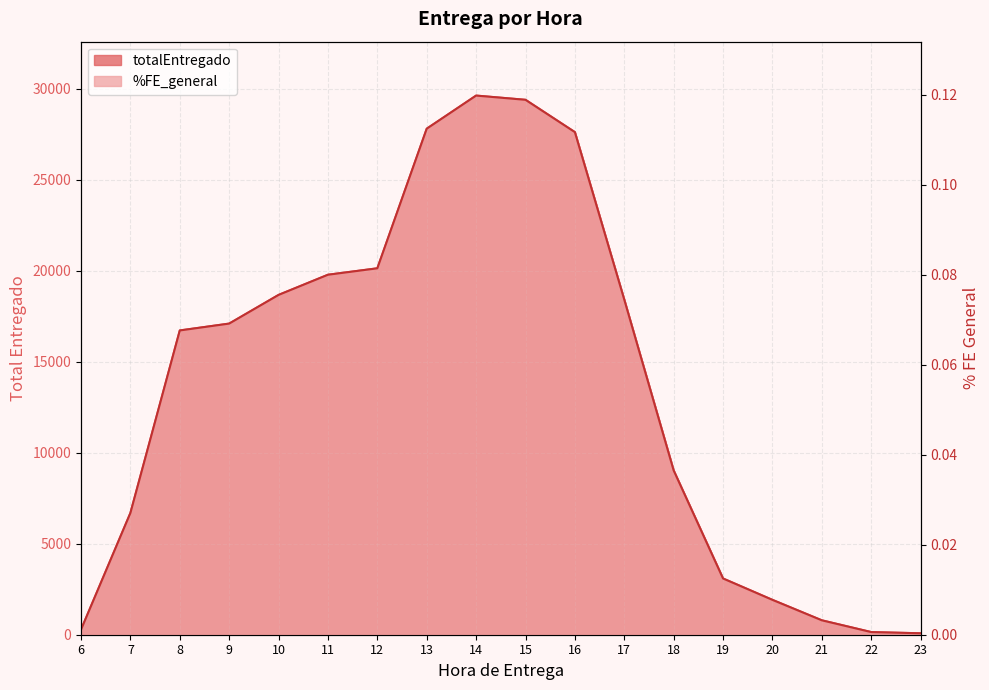

How many distinct data groups are displayed?

2